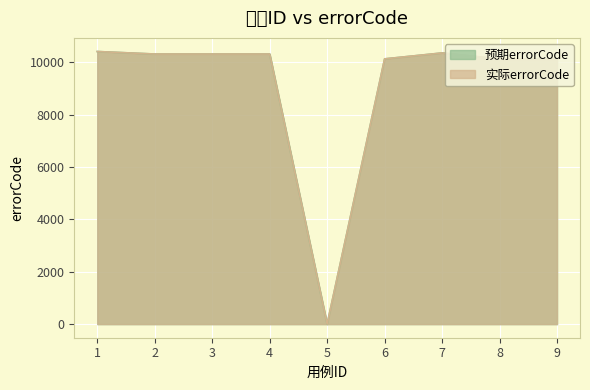

How many values in the 预期errorCode series exceed 10309?

2